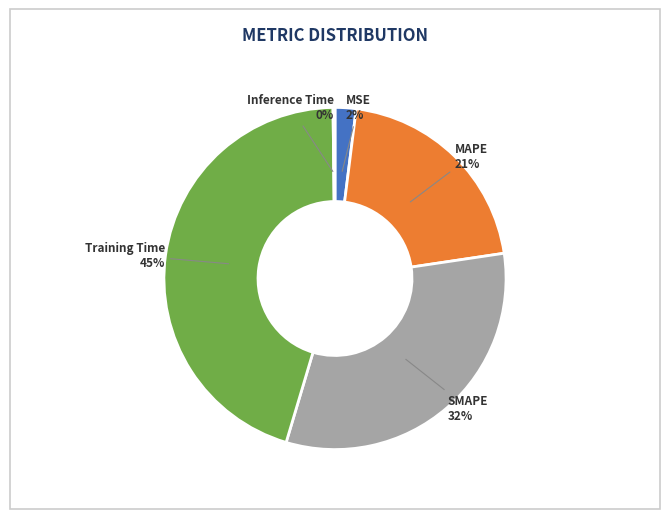

Combined, do MAPE and Training Time account for over 50%?

Yes